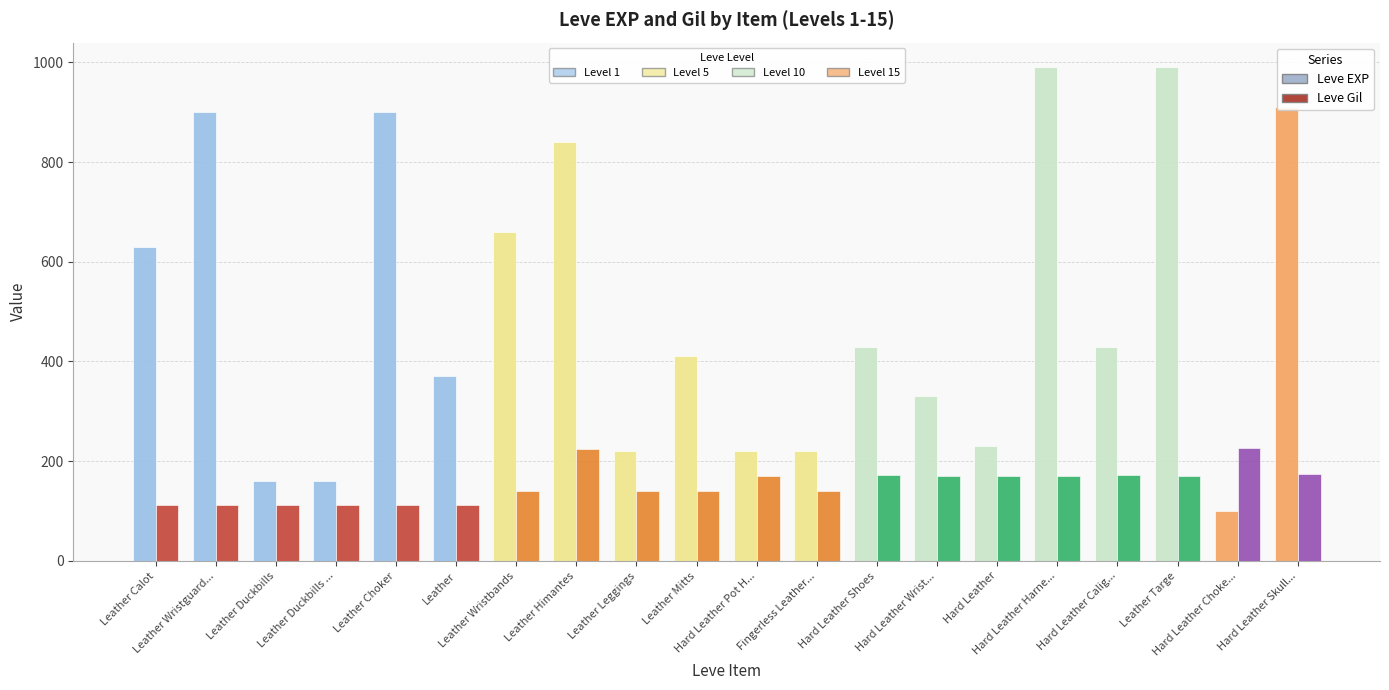

How many bars are there in each group?

2